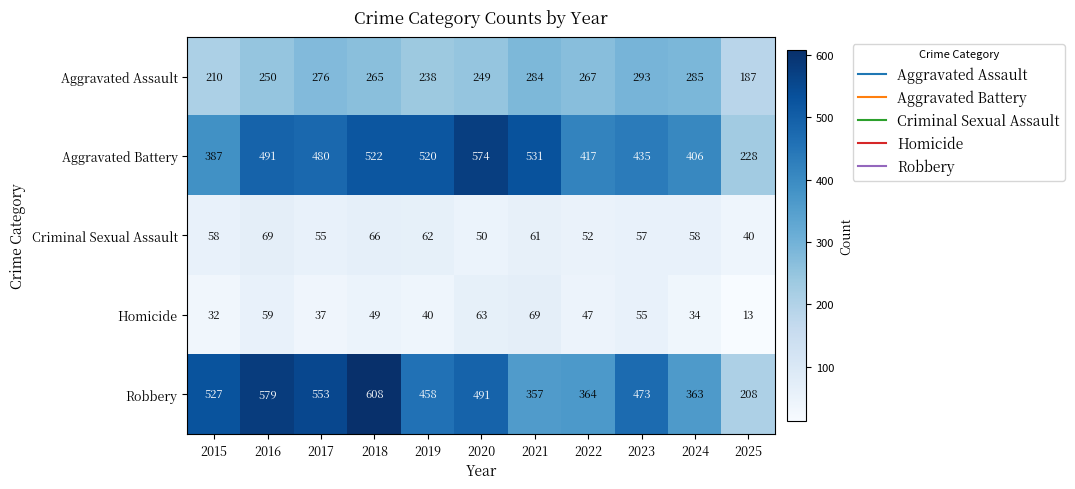

What value does the Criminal Sexual Assault series have at 2019, to the nearest 5?

60